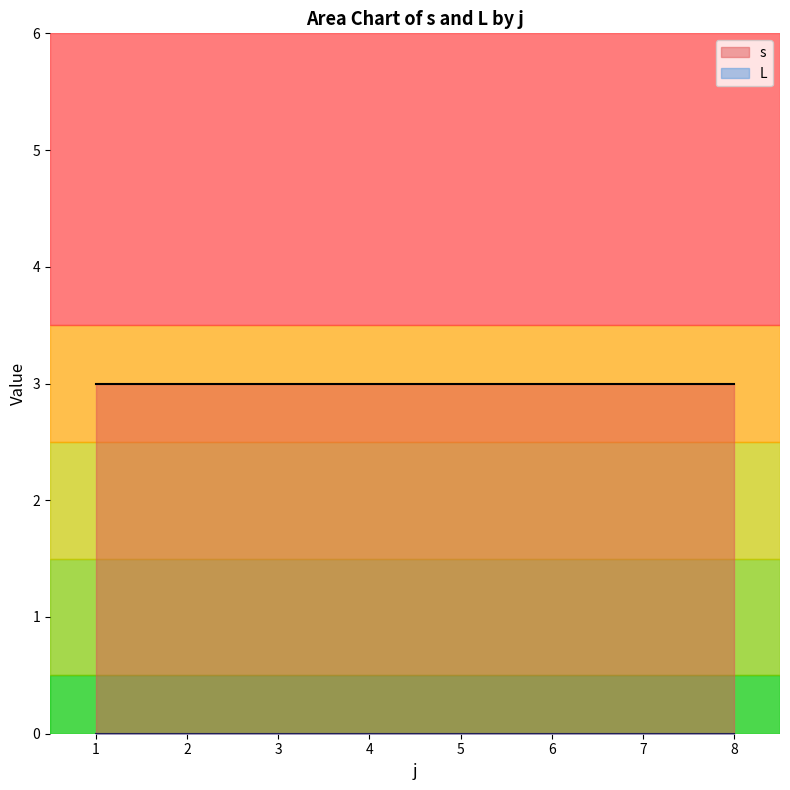

True or false: L and s intersect in this chart.

False